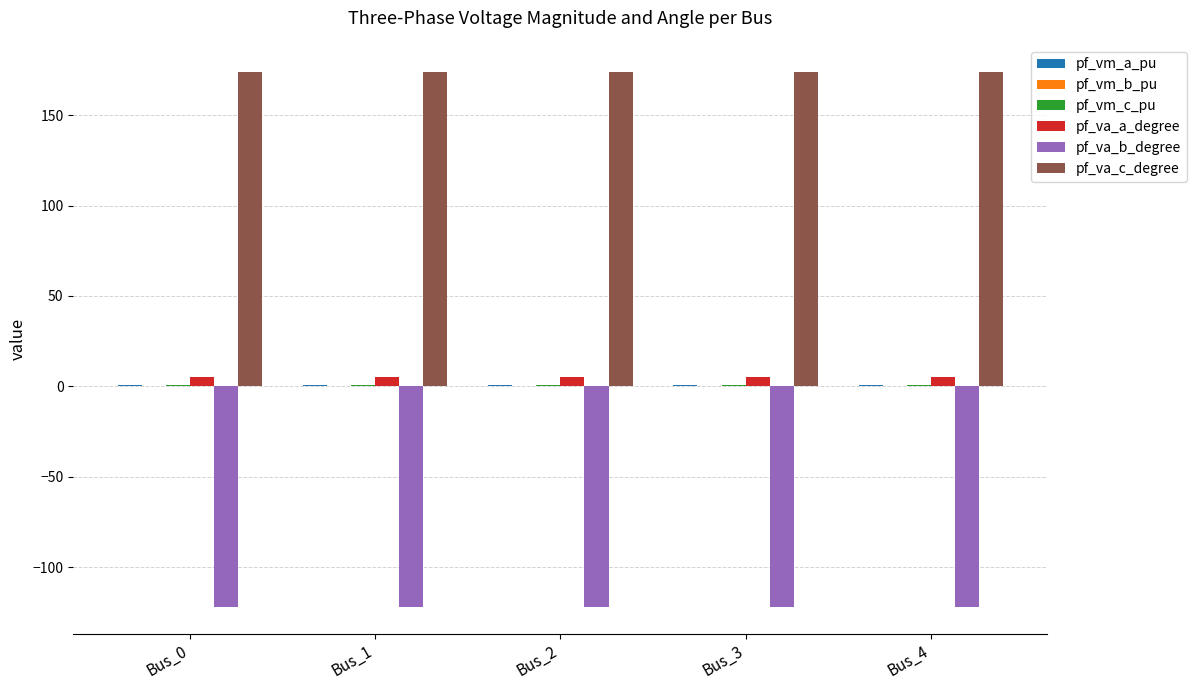

Does the chart contain stacked bars?

No